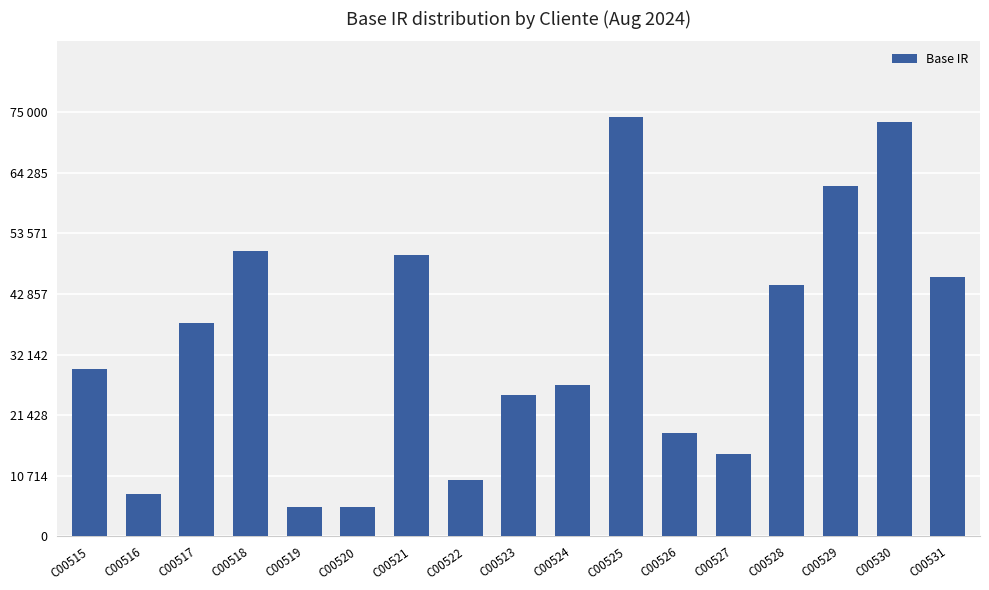

What is the change in value from C00526 to C00530?

+54977.2